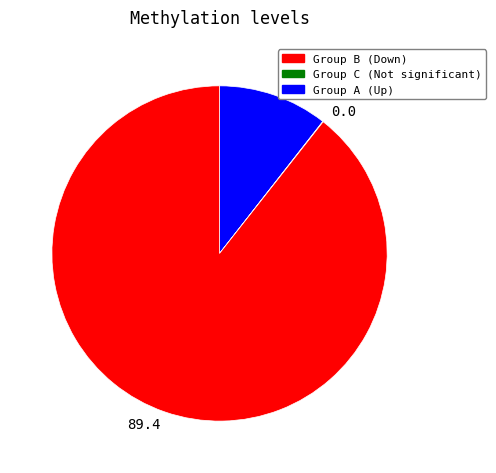

What is the largest slice in the pie chart?

89.4